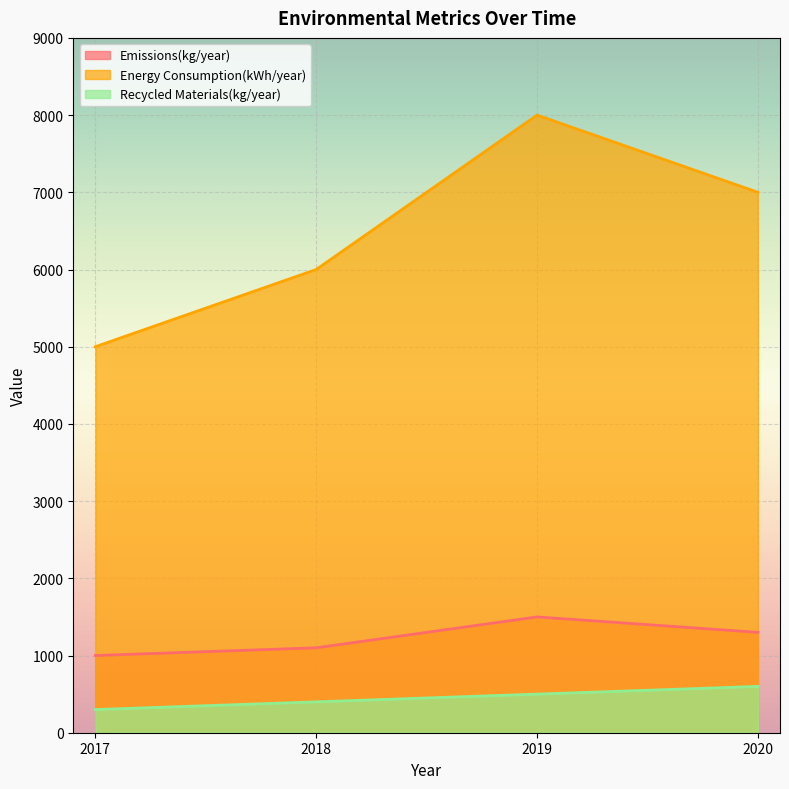

What is the difference between the Emissions(kg/year) values at 2017 and 2018?

100